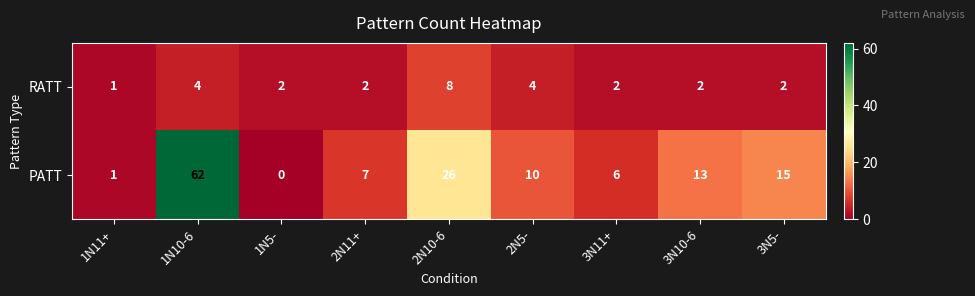

What is the difference between the highest and lowest values at 3N10-6?

11